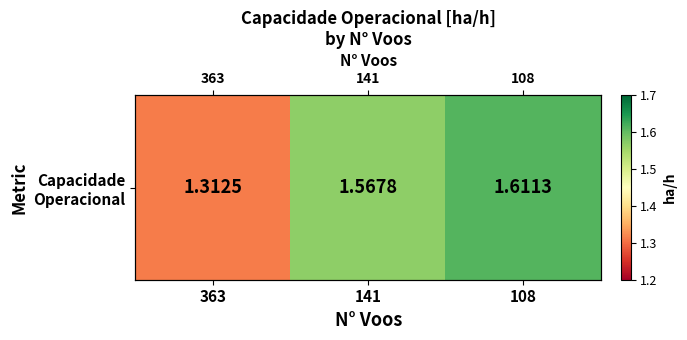

What is the change in value from 363 to 141?

+0.3